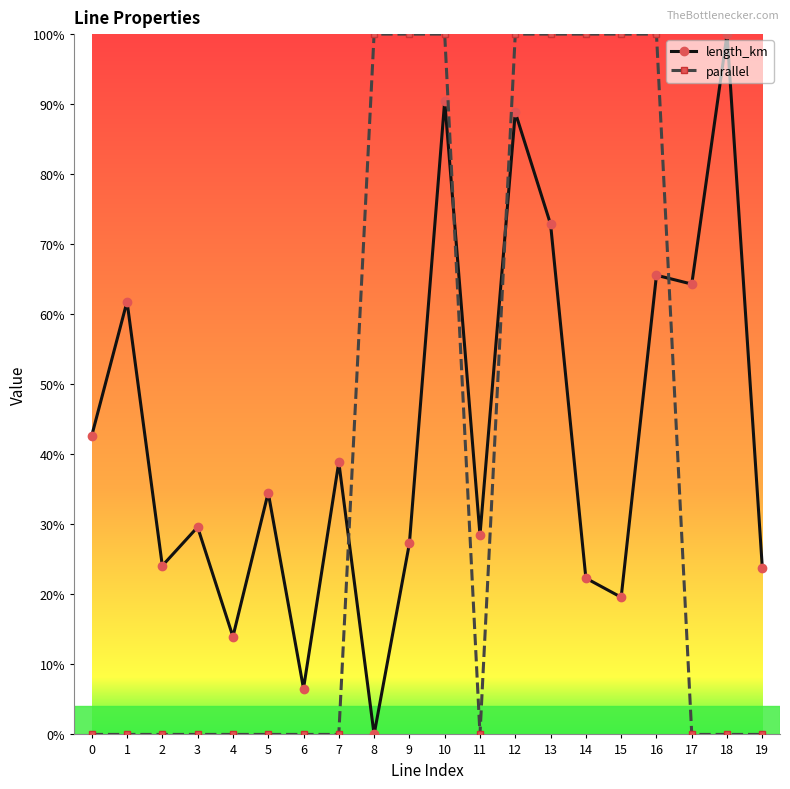

Rank the series by their maximum value, from highest to lowest.

parallel, length_km